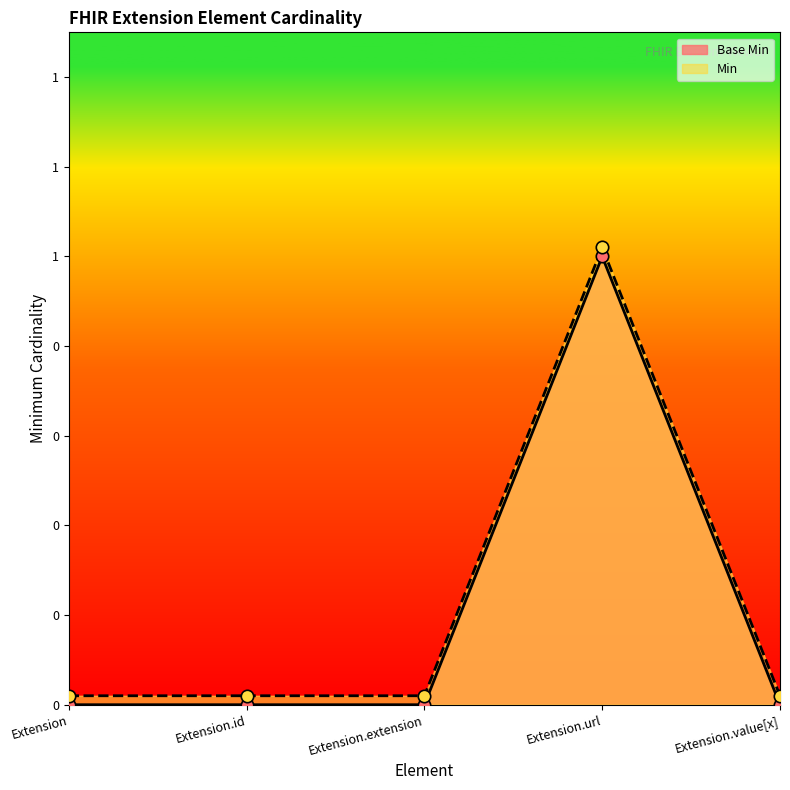

Which series has the largest total across all categories?

Min